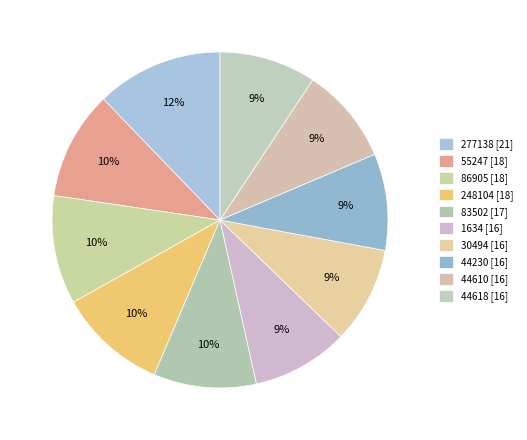

To the nearest percent, what portion does 44618 represent?

9%